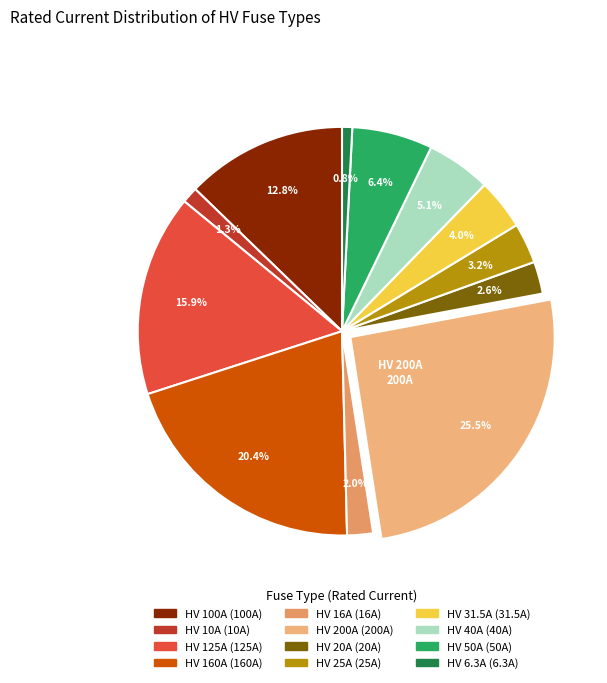

Count the number of slices in the pie.

12